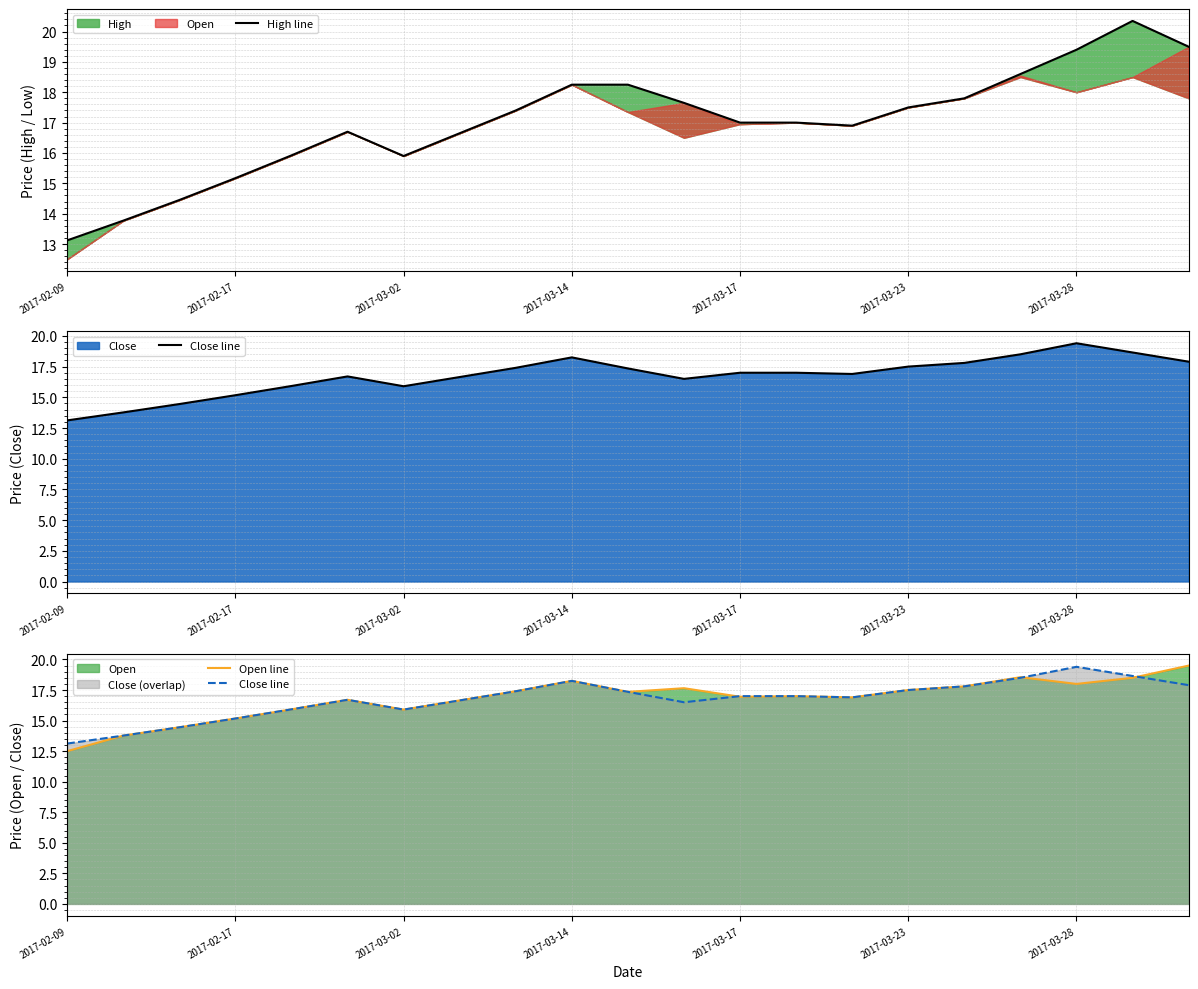

What is the total value across all series at 2017-03-14?

54.8